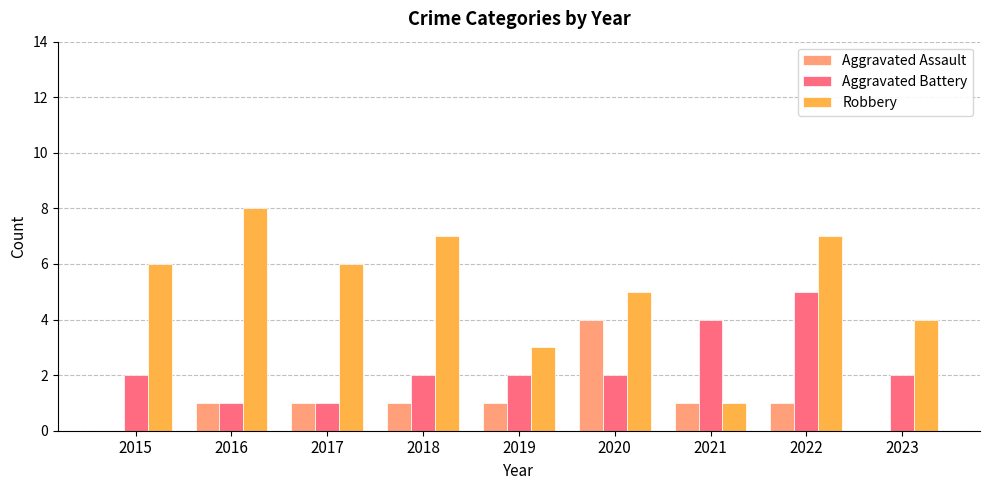

What is the highest value of the Aggravated Assault series?

4